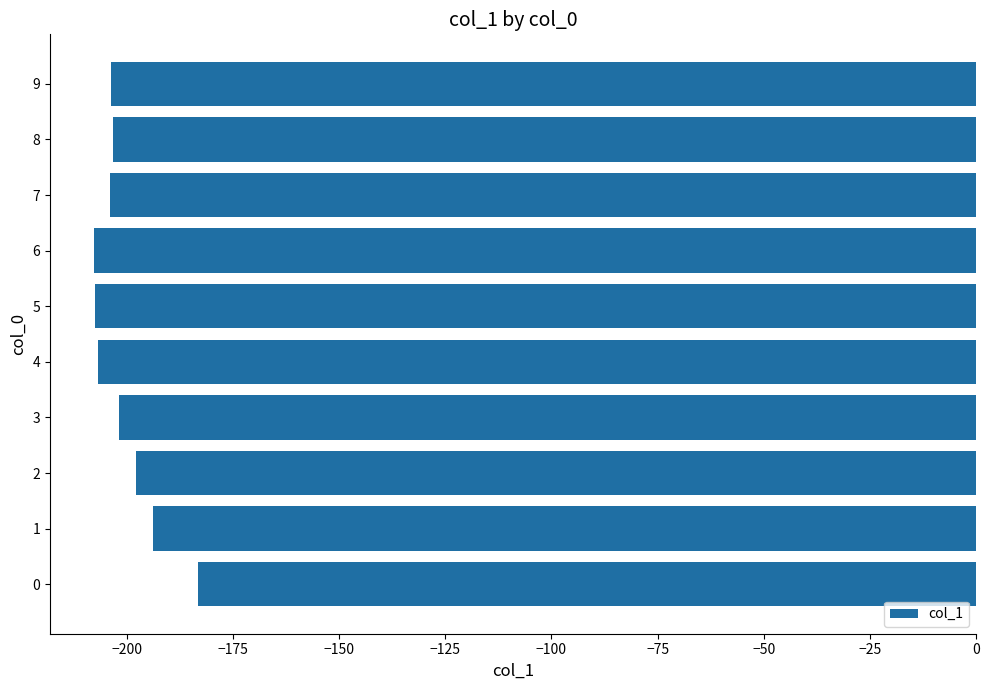

Does the chart contain stacked bars?

No